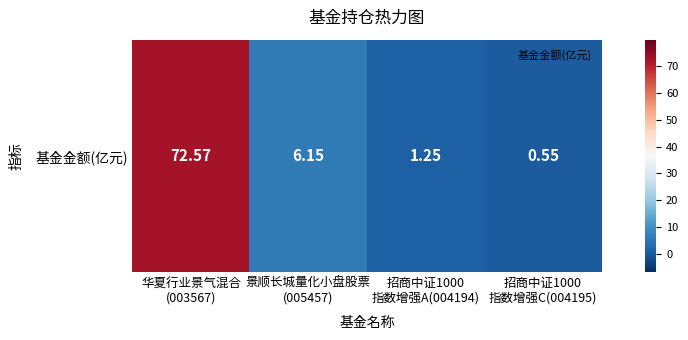

How many values exceed 6?

2